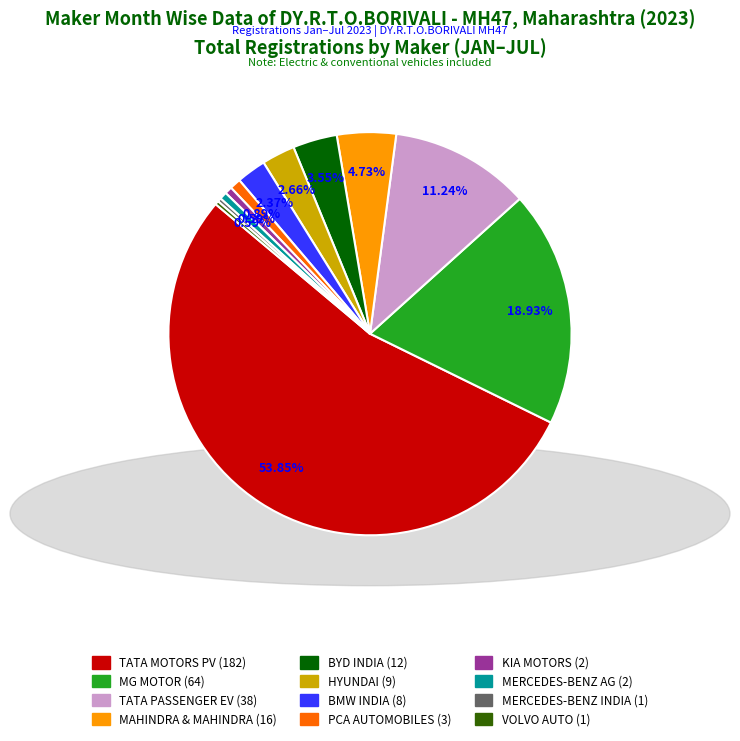

To the nearest percent, what is the difference between the largest and smallest slice percentages?

54%